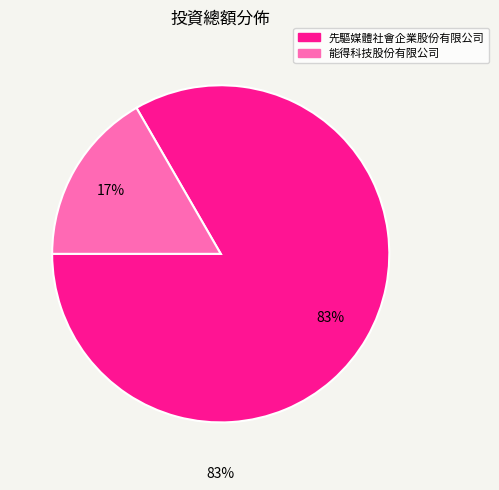

Rank the categories by value from highest to lowest.

先驅媒體社會企業股份有限公司, 能得科技股份有限公司